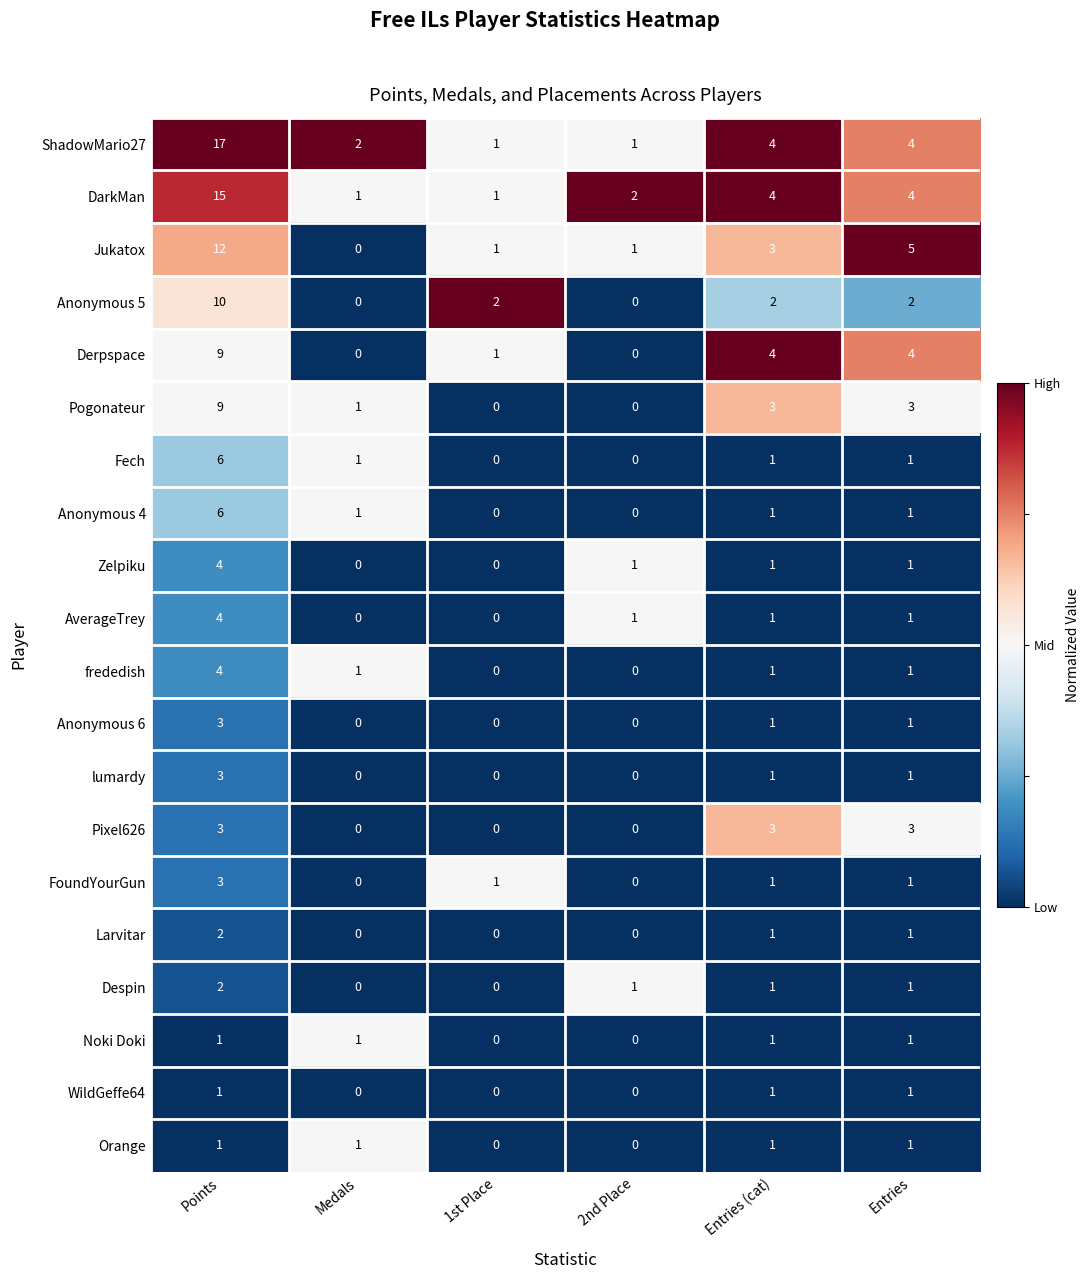

At how many categories does at least one series exceed 0?

6